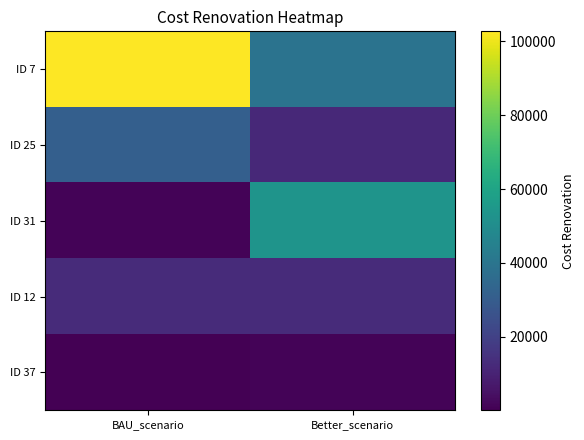

What is the spread (max minus min) of values at BAU_scenario?

102549.0